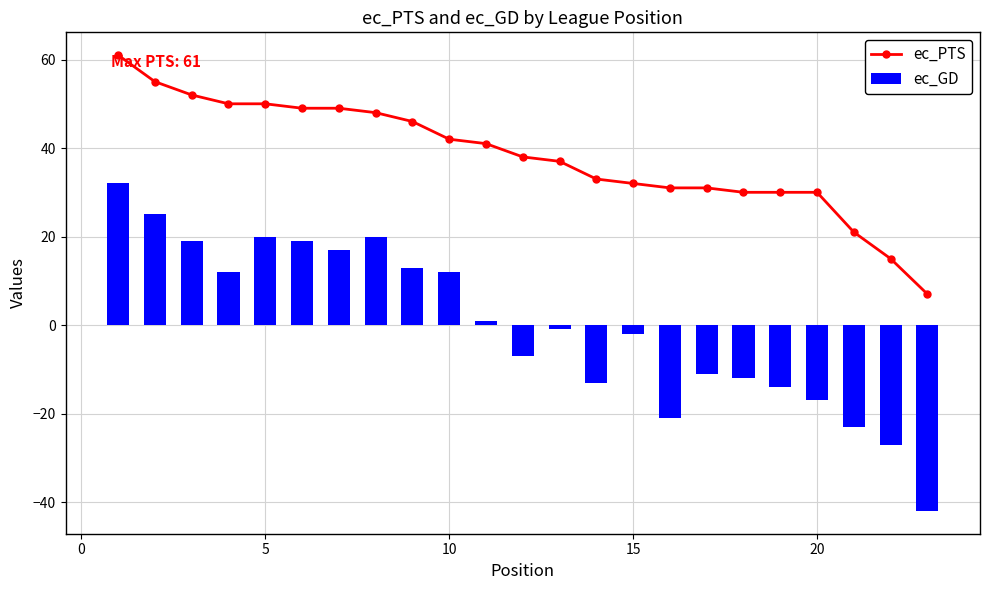

What is the maximum value shown in the chart?

61